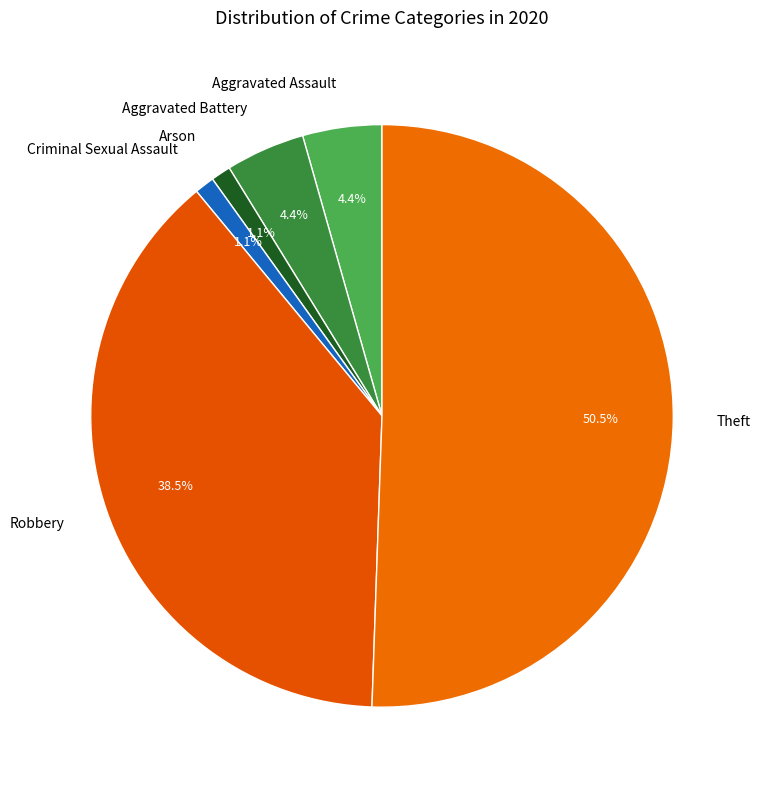

What percentage is NOT represented by Arson?

98.9%